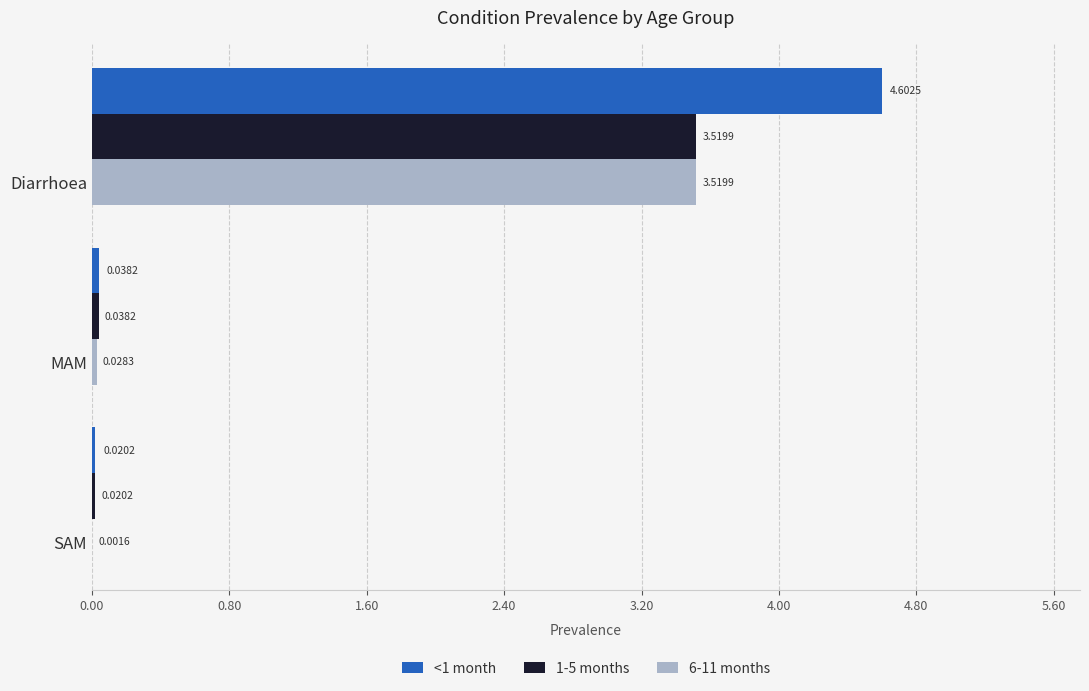

What is the sum of all 1-5 months values?

3.6